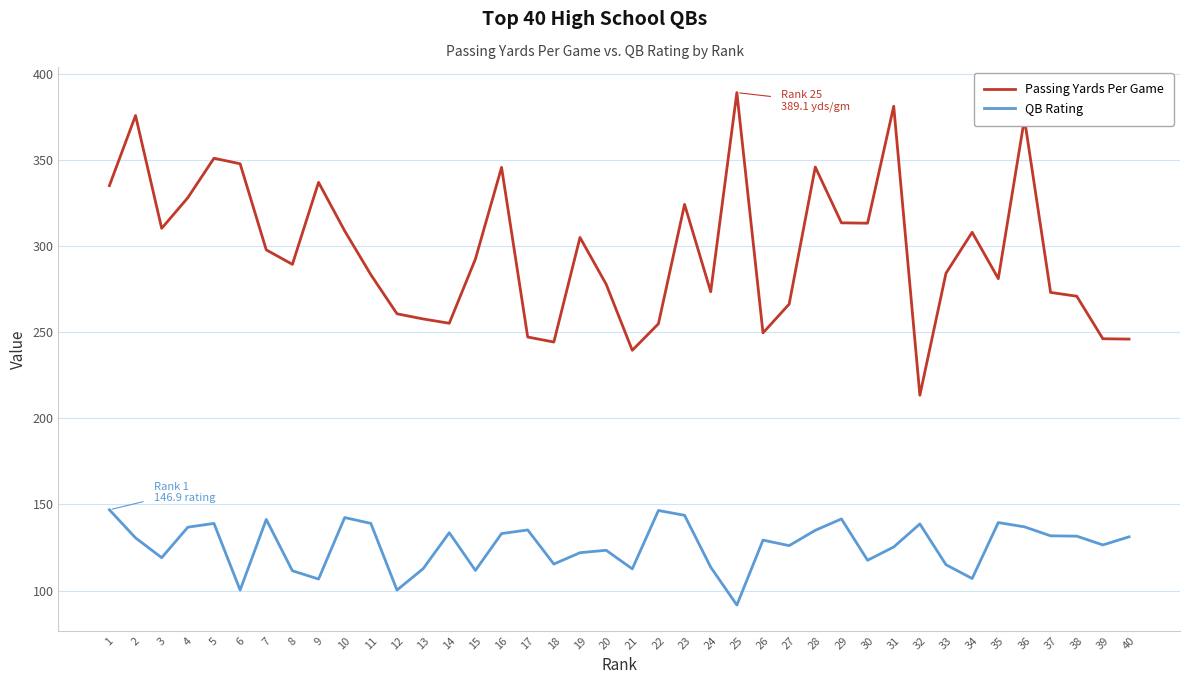

Is the value of QB Rating at 16 greater than the value of Passing Yards Per Game at 26?

No